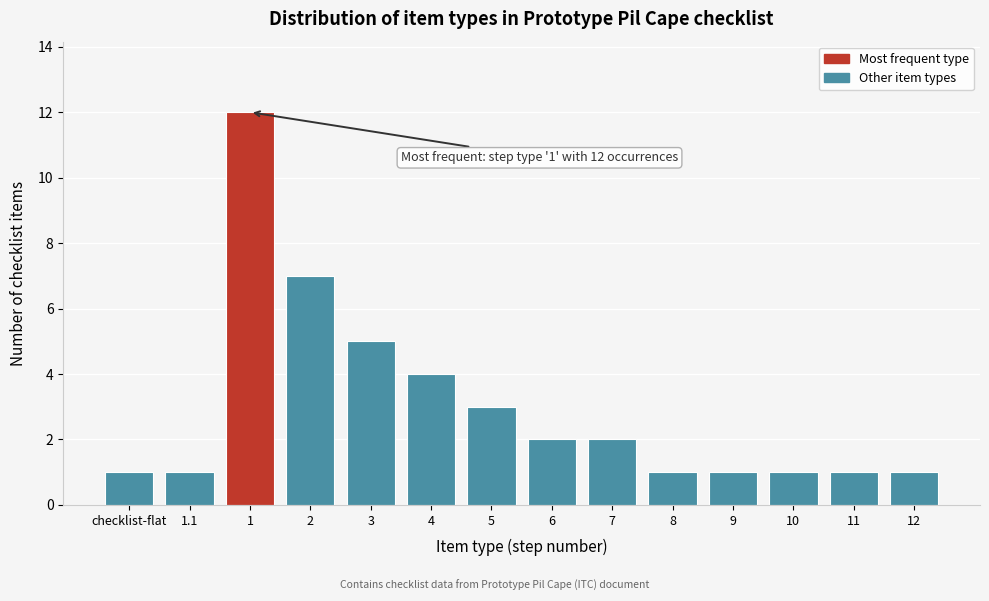

Reading right to left, list all the values displayed in this chart.

1	1	1	1	1	2	2	3	4	5	7	12	1	1